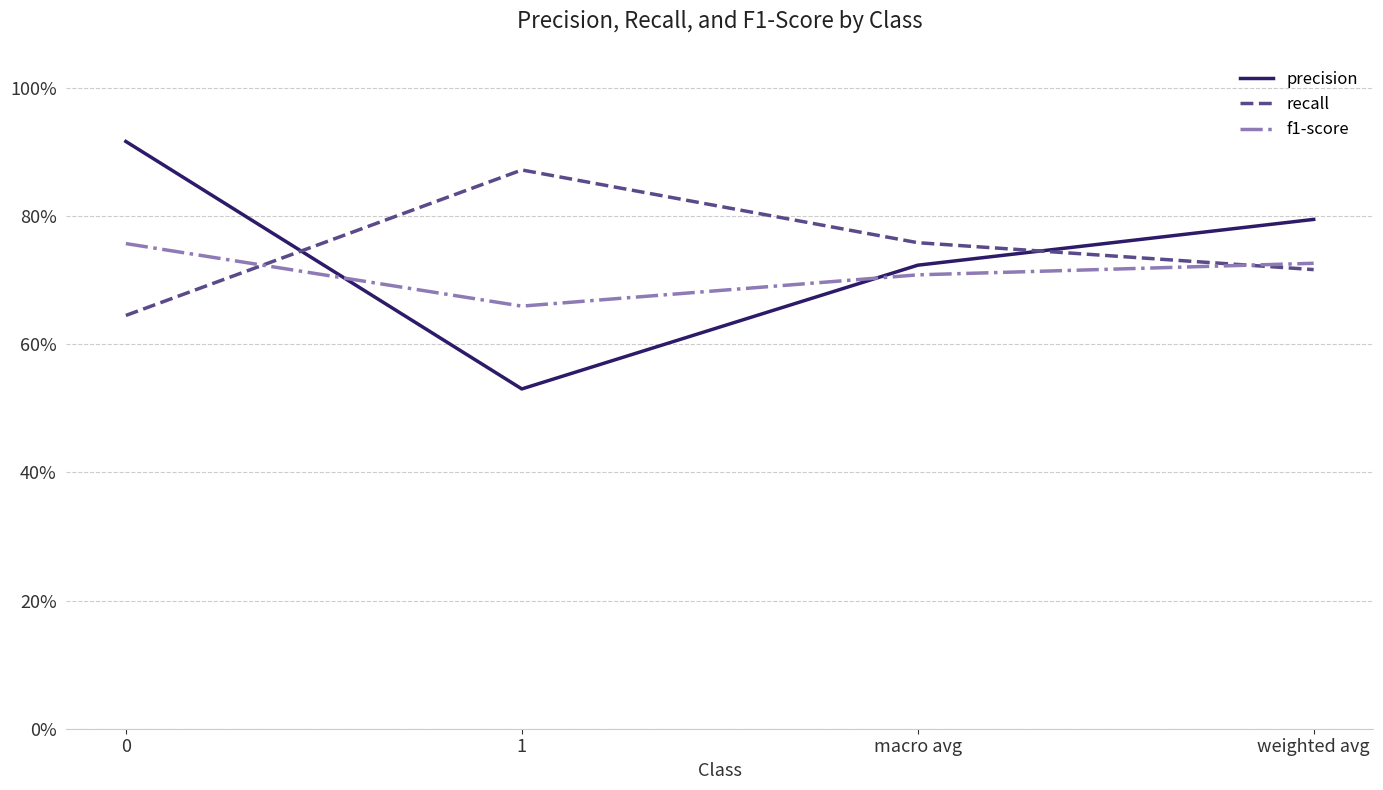

What are all the series names shown in the legend?

precision, recall, f1-score